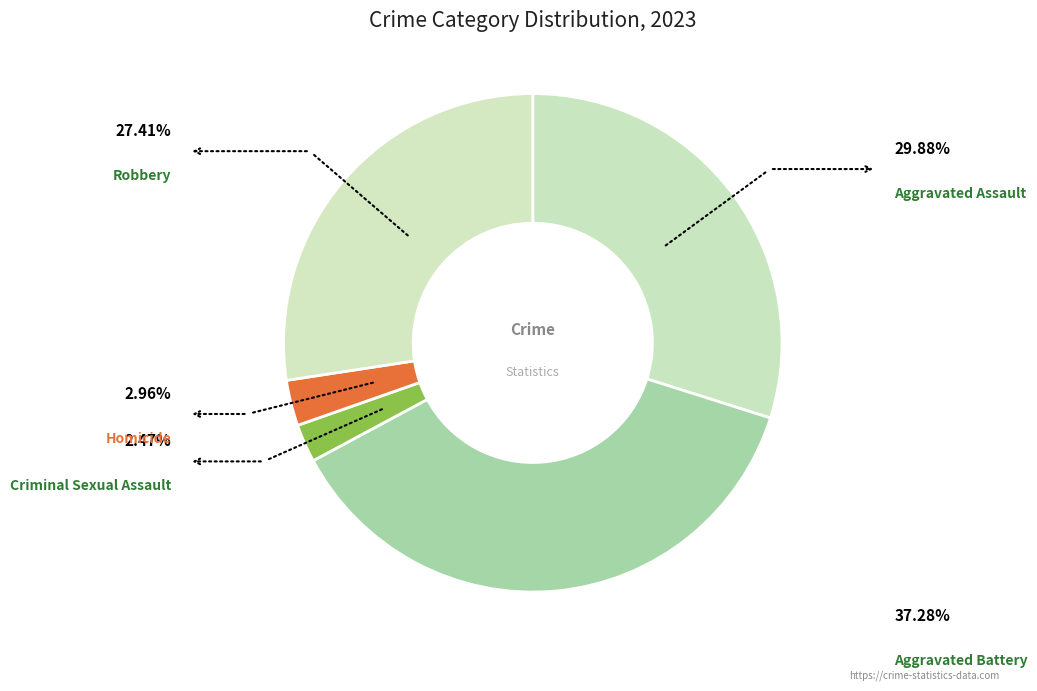

Count the number of slices in the pie.

5